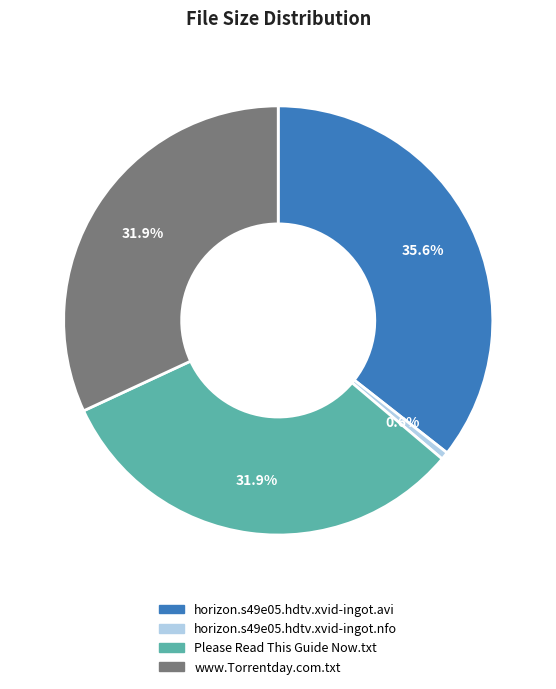

Does Please Read This Guide Now.txt account for over 50% of the chart?

No